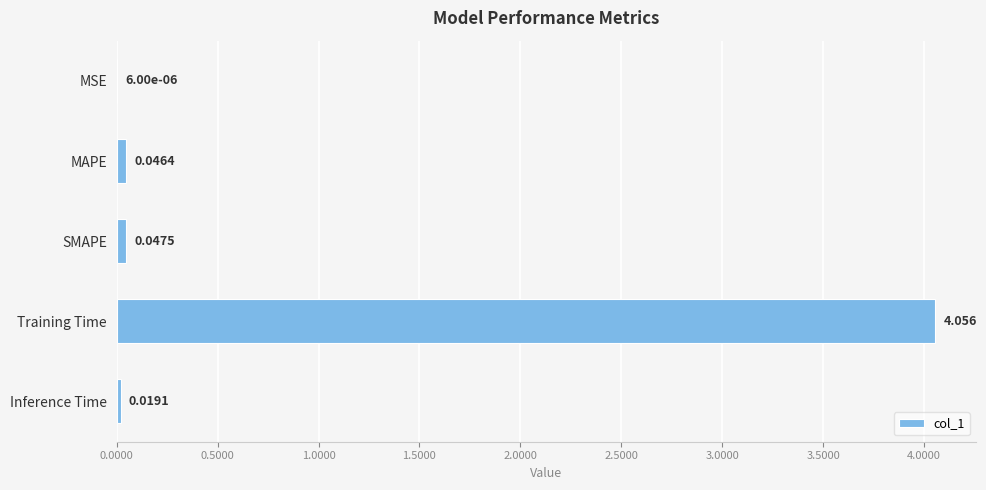

Which has a higher value, Training Time or SMAPE?

Training Time